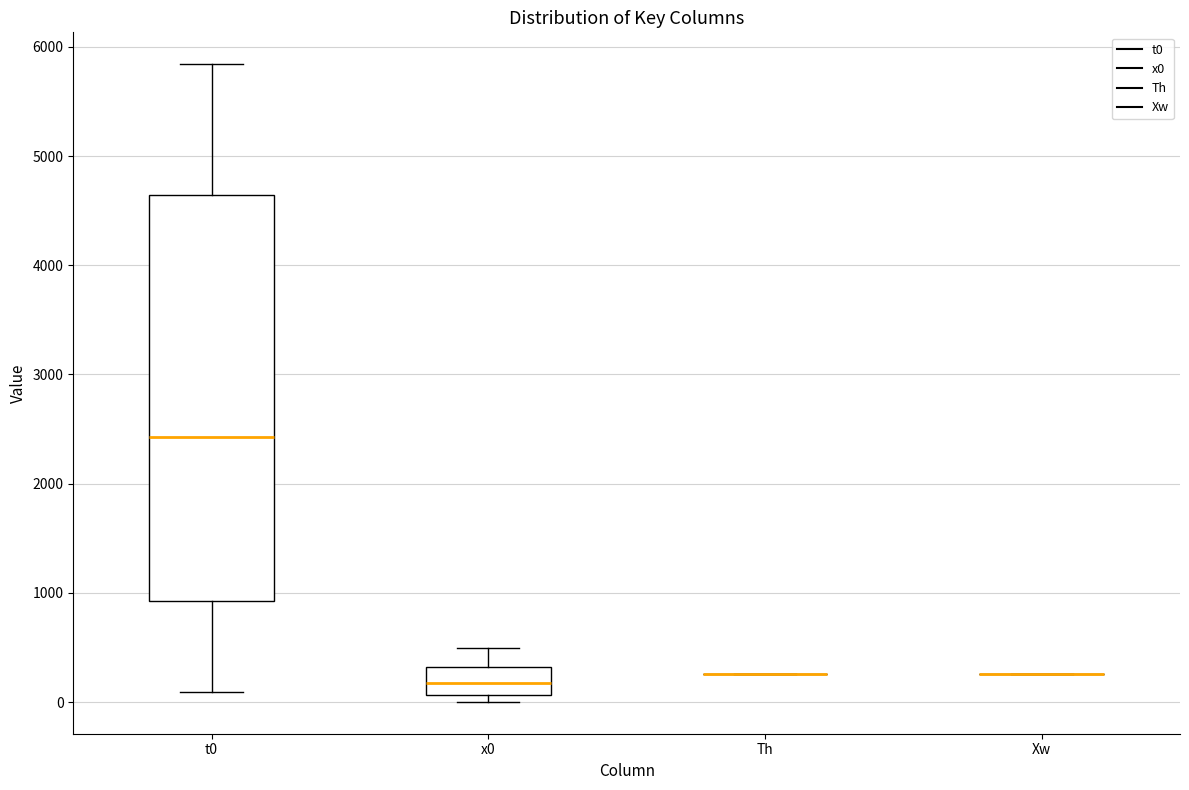

Reading left to right, read every box against the y-axis: the position of its median line, the range the box covers, and the ends of its whiskers. The values are not printed on the chart, so give them approximately, as read against the axis.

t0: median 2400, box 900 to 4600, whiskers 100 to 5800
x0: median 200, box 100 to 300, whiskers 0 to 500
Th: box collapsed to a line at 300, whiskers 300 to 300
Xw: box collapsed to a line at 300, whiskers 300 to 300